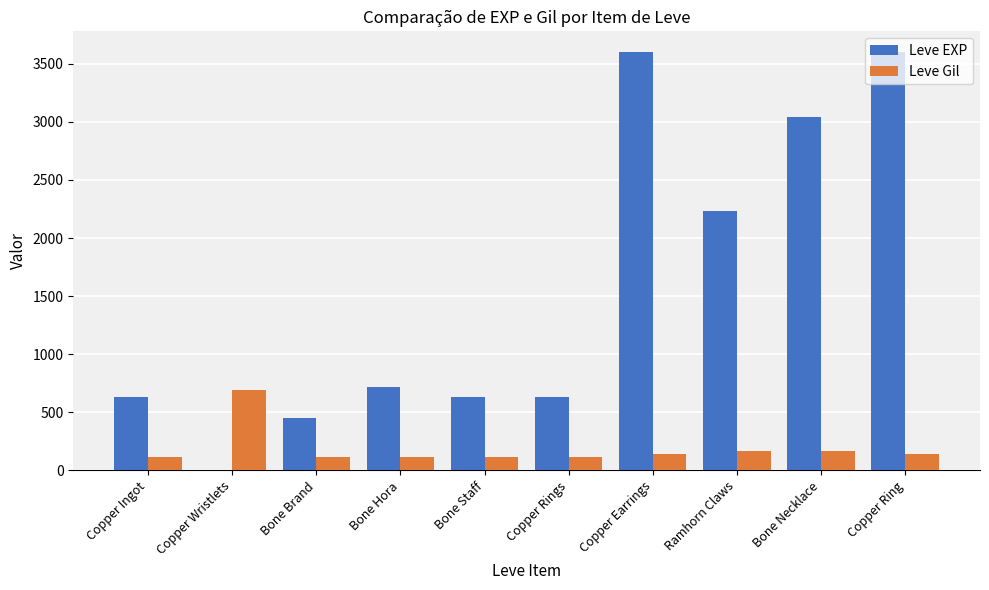

Which series has the largest range (max minus min)?

Leve EXP